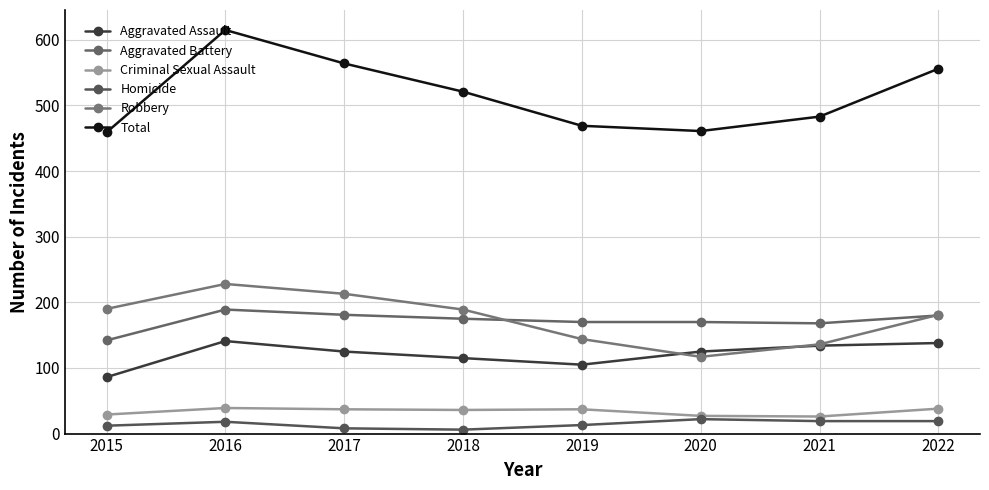

In Aggravated Battery, how many points are higher than both neighbors (excluding endpoints)?

1